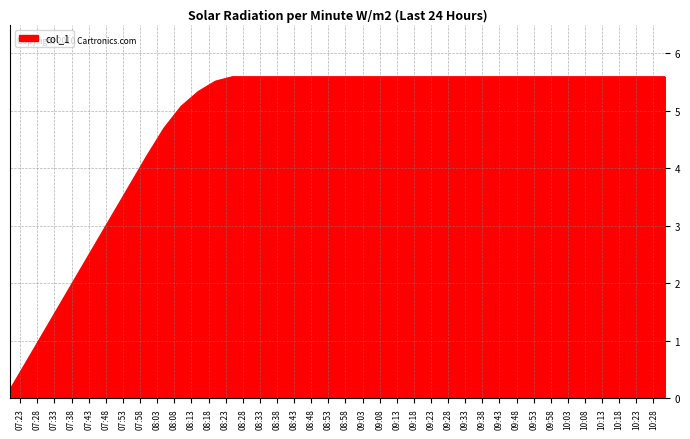

What is the difference between the maximum and minimum values?

5.4